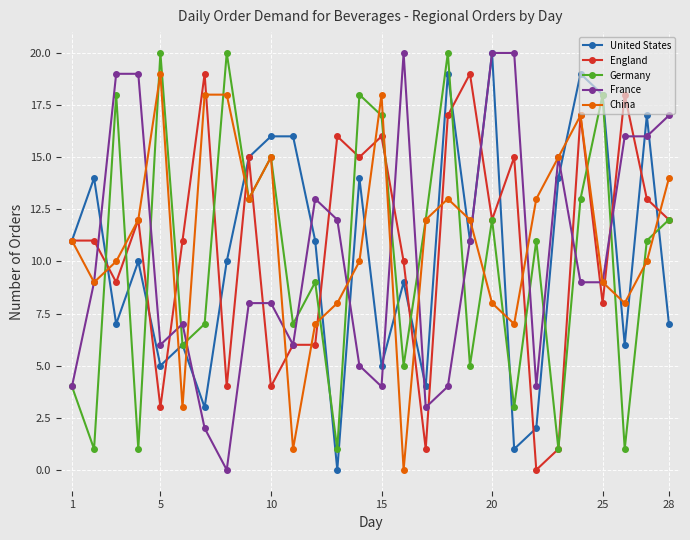

In China, how many points are lower than both neighbors (excluding endpoints)?

7